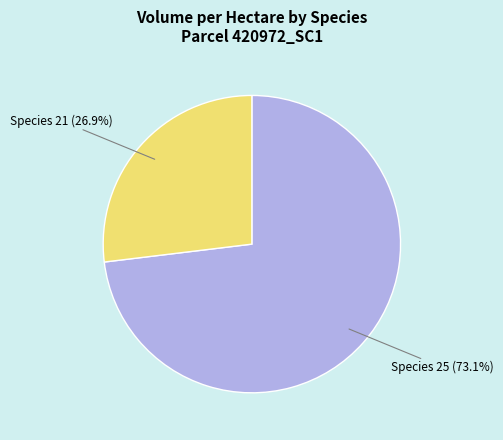

Is there a majority slice in this chart?

Yes